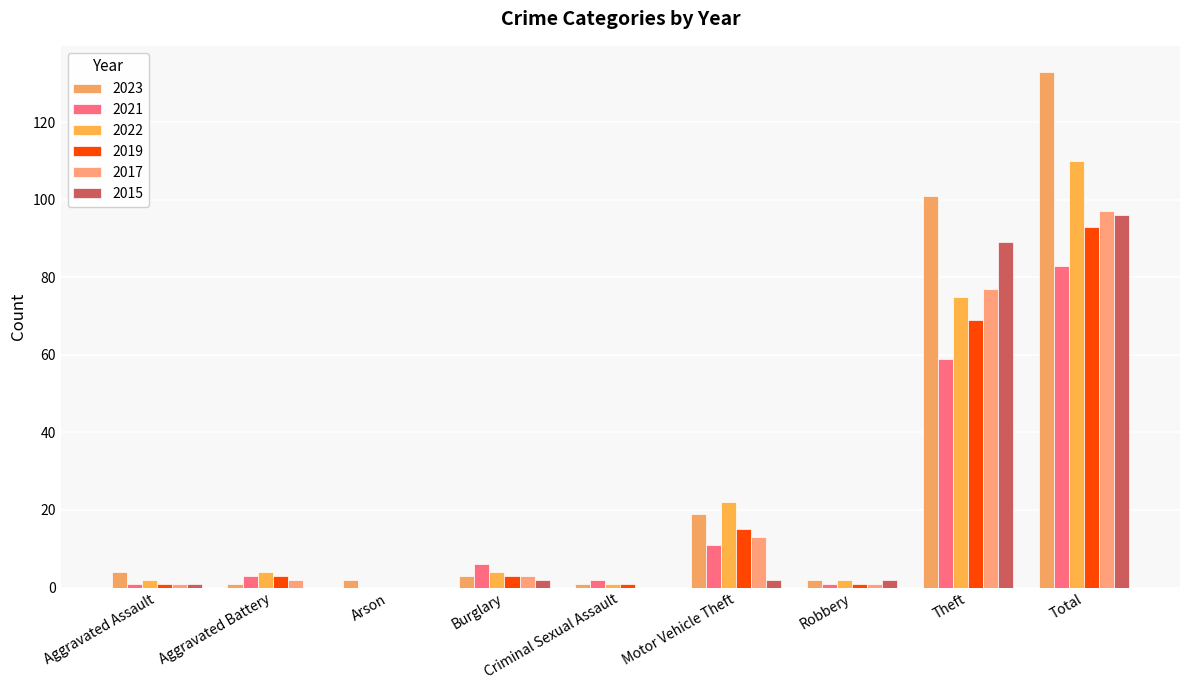

What is the average value of the 2015 series?

21